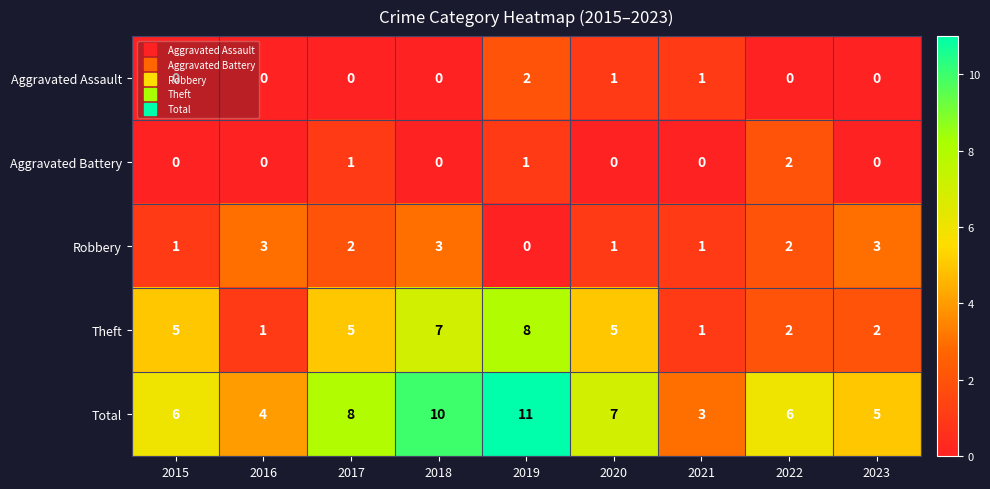

How many values in the Aggravated Assault series exceed 0?

3